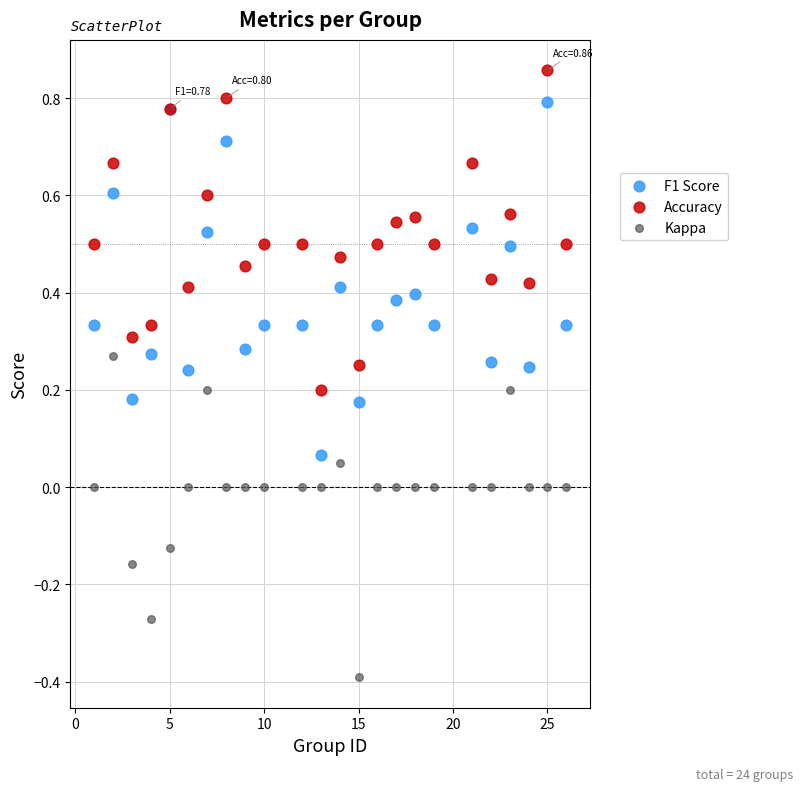

What are all the series names shown in the legend?

F1 Score, Accuracy, Kappa